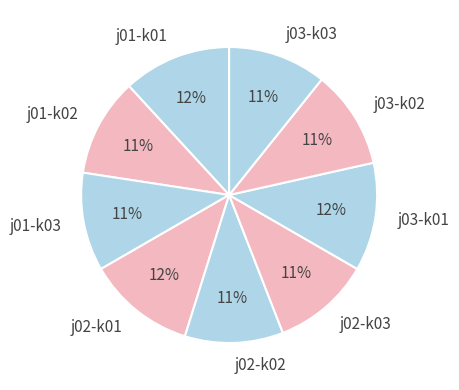

How many segments does this pie chart have?

9